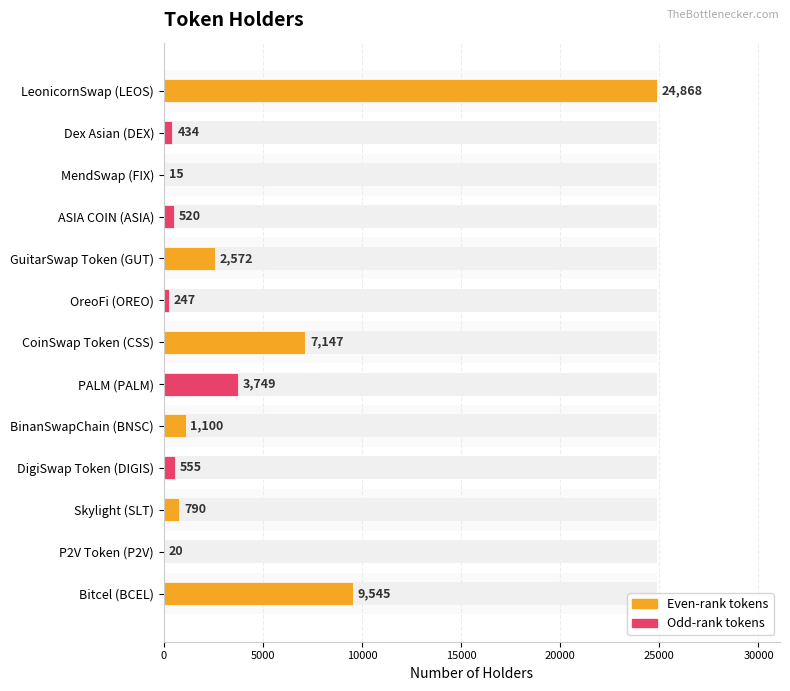

Does the chart contain any negative values?

No